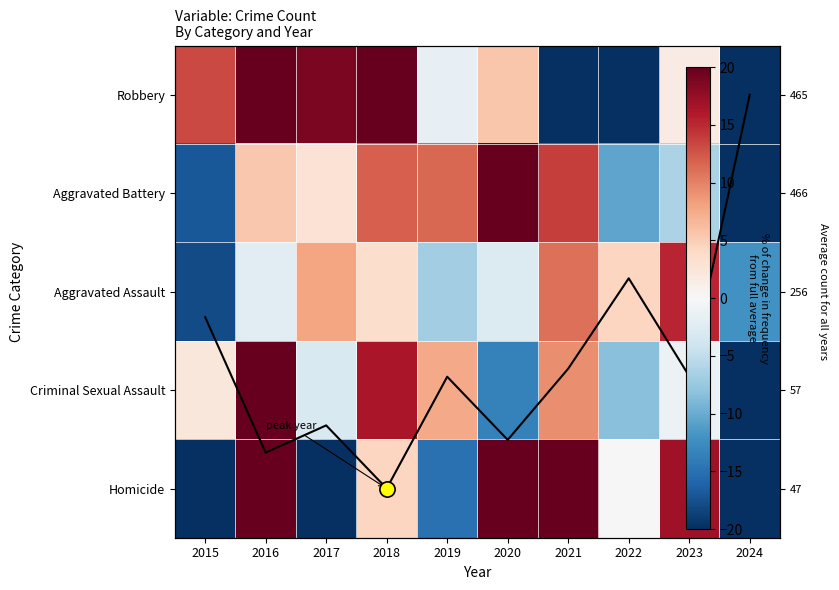

At which category does the chart reach its minimum across all series?

2024